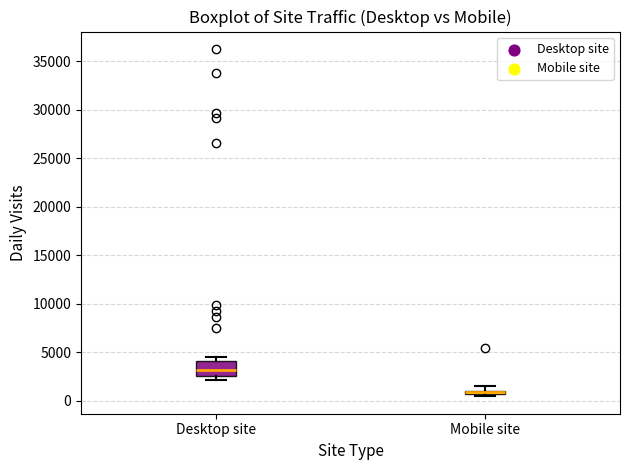

Which box's median line is the lowest?

Mobile site